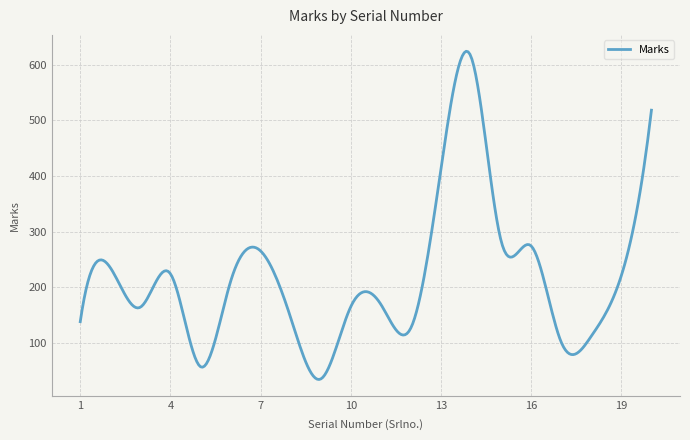

What is the smallest value displayed?

34.1